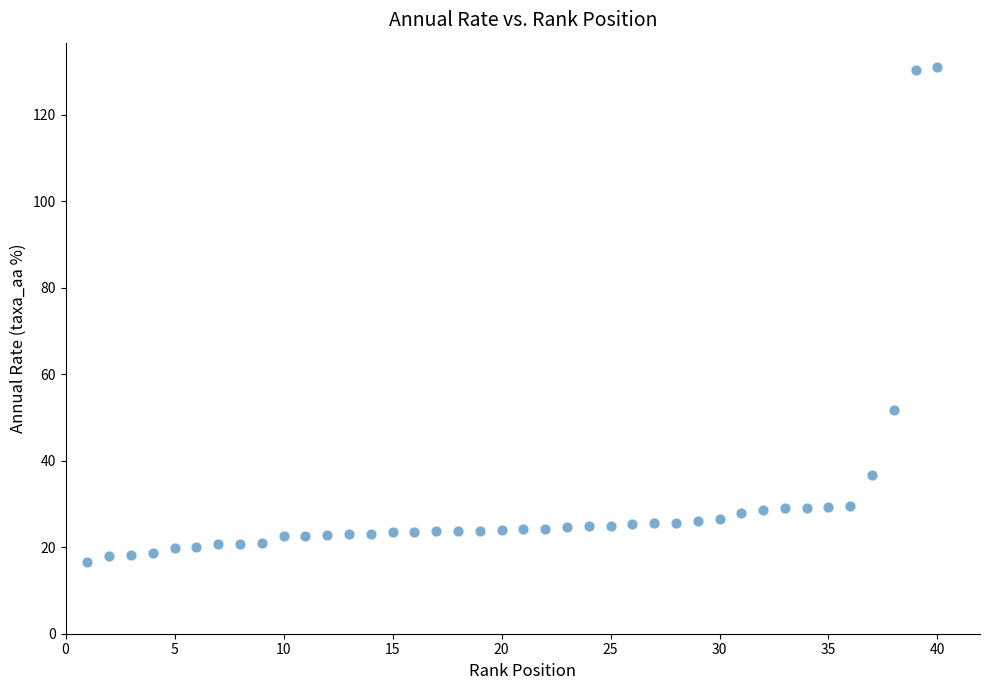

What is the range of X values (max minus min)?

39.0